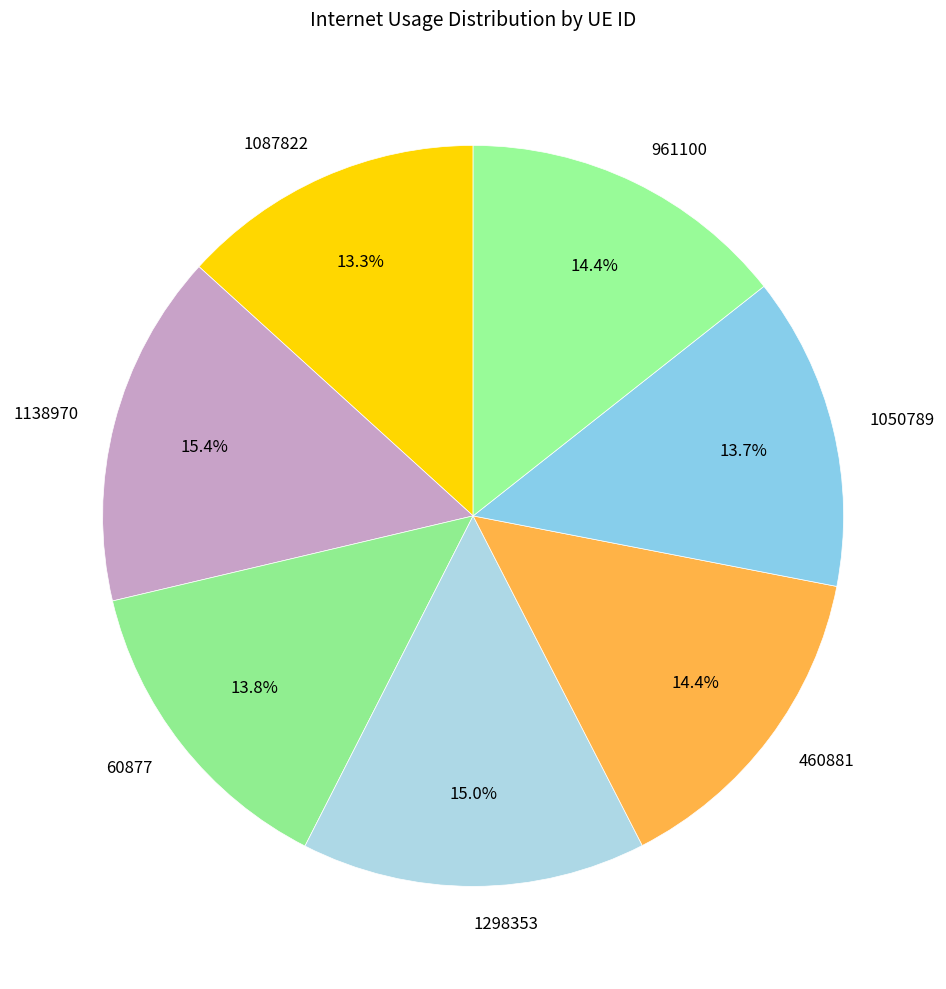

To the nearest percent, what percentage of the pie is 460881?

14%